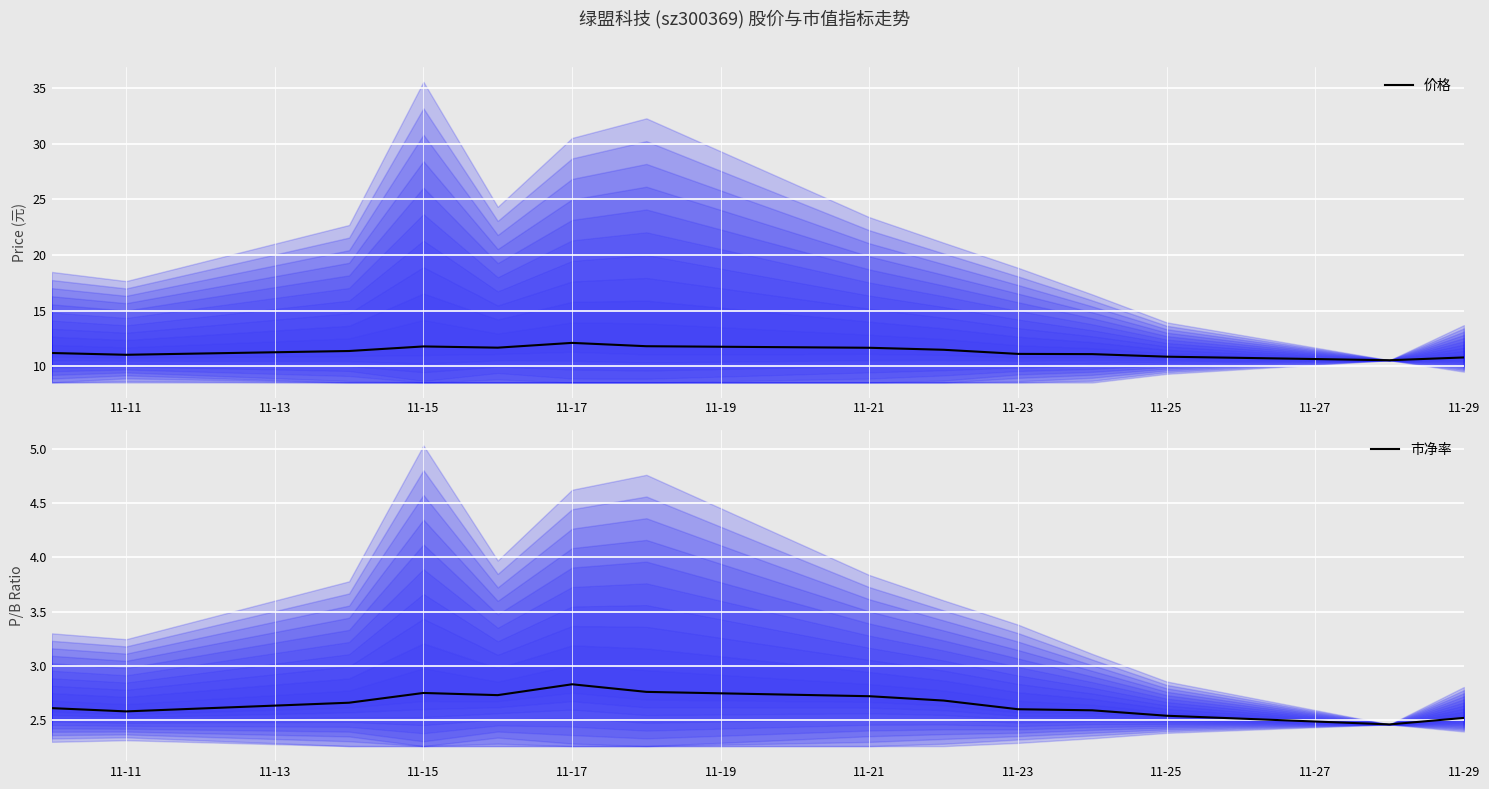

How many lines are shown in the chart?

2